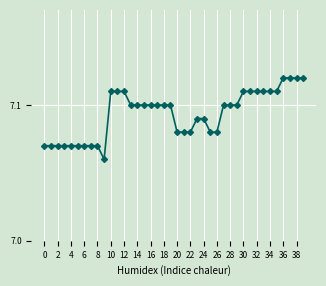

What is the sum of all values?

283.7